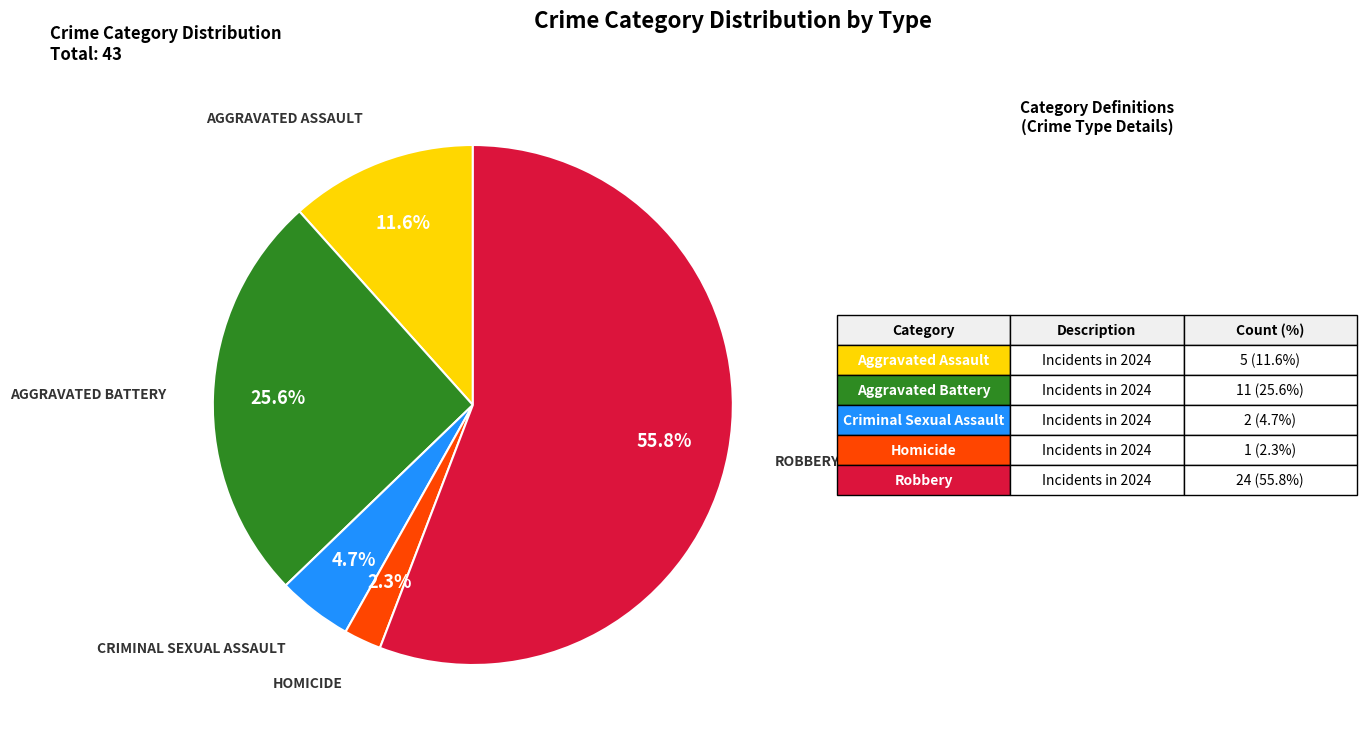

Is there any slice that represents more than half of the pie?

Yes